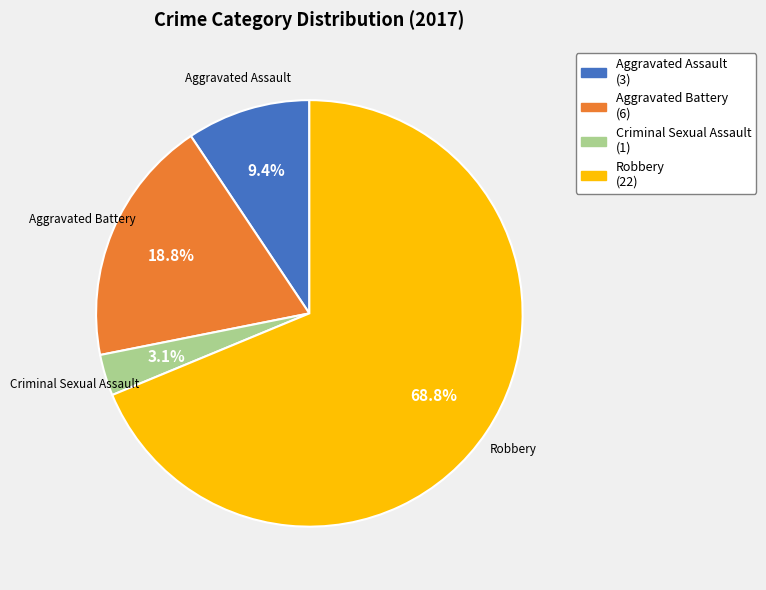

Rank the categories by value from highest to lowest.

Robbery, Aggravated Battery, Aggravated Assault, Criminal Sexual Assault